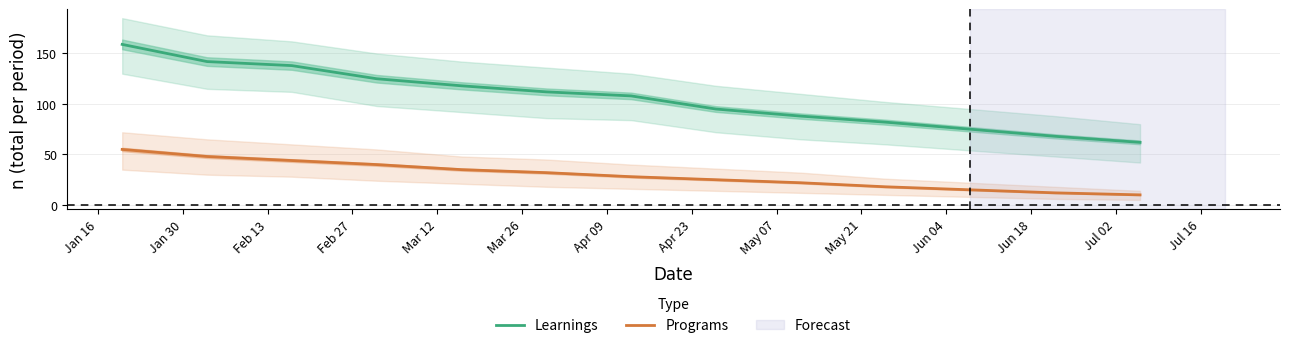

True or false: Learnings and Programs cross at least once.

False